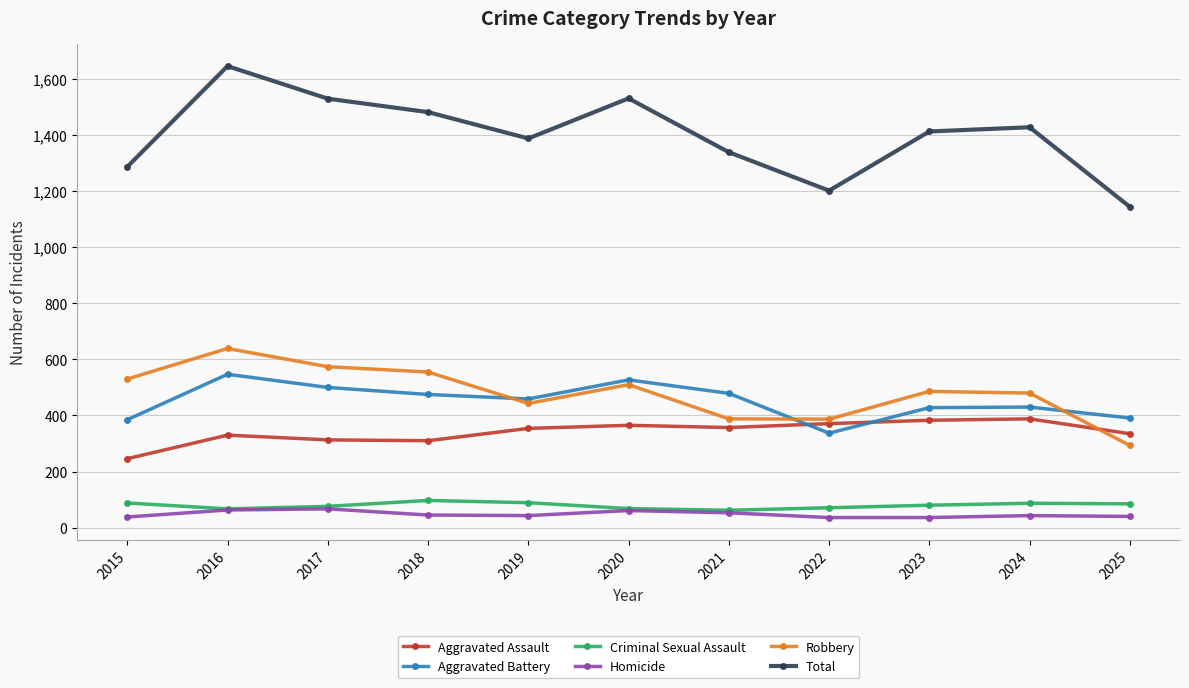

At which category does the chart reach its peak across all series?

2016